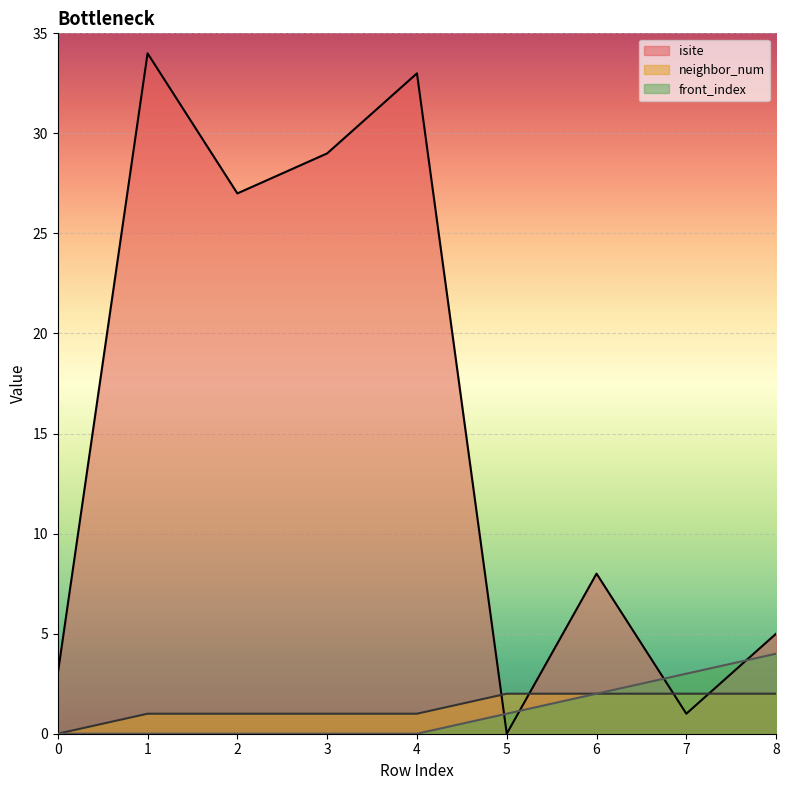

Between which two adjacent categories do isite and front_index first intersect?

4 and 5